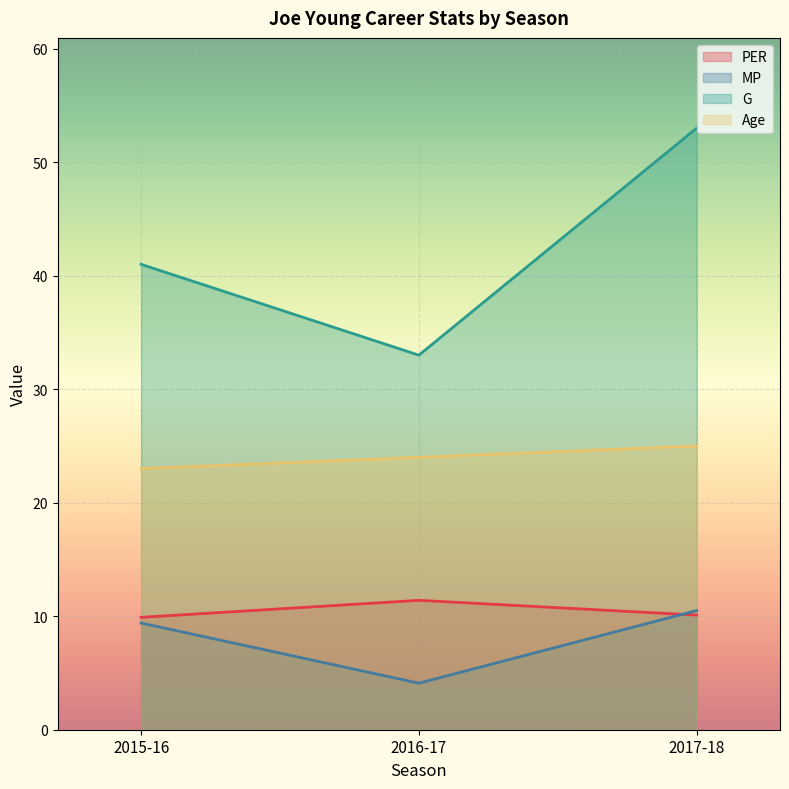

Reading left to right, what are all the values shown in this chart?

PER: 9.9	11.4	10.1
MP: 9.4	4.1	10.5
G: 41.0	33.0	53.0
Age: 23.0	24.0	25.0